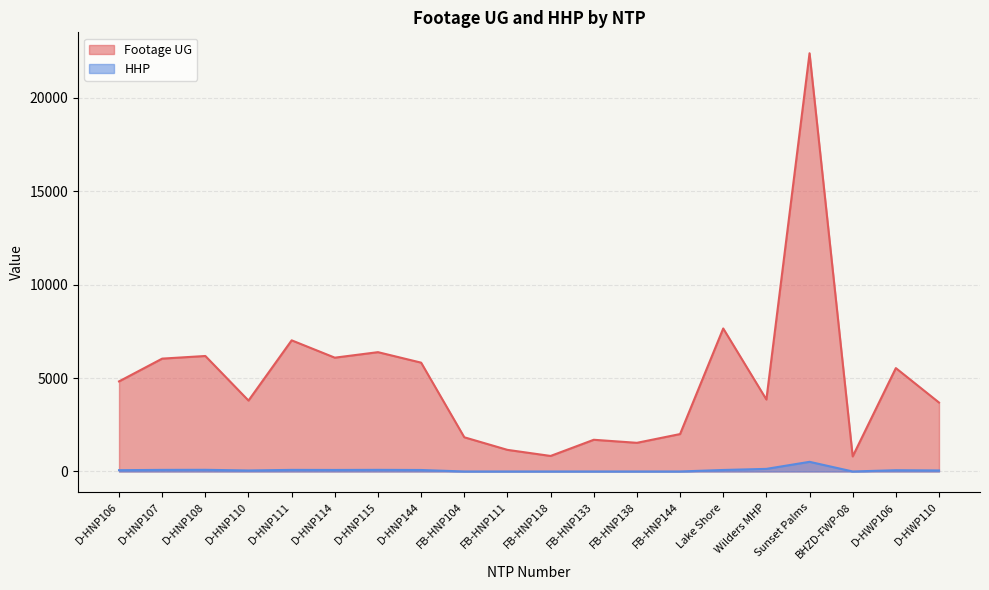

What position from the right is FB-HNP133?

9